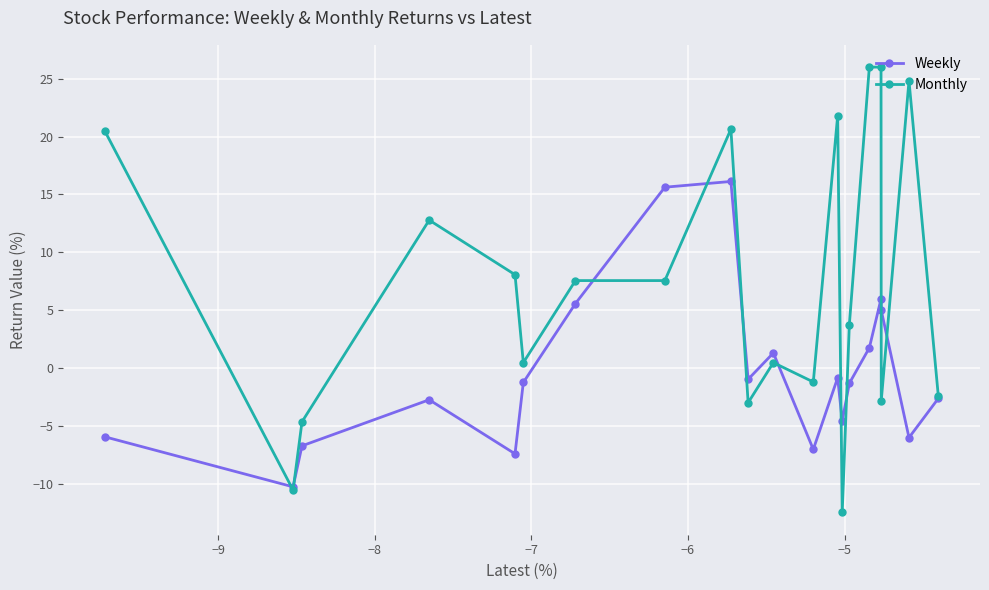

Rank the series by their average value, from highest to lowest.

Monthly, Weekly